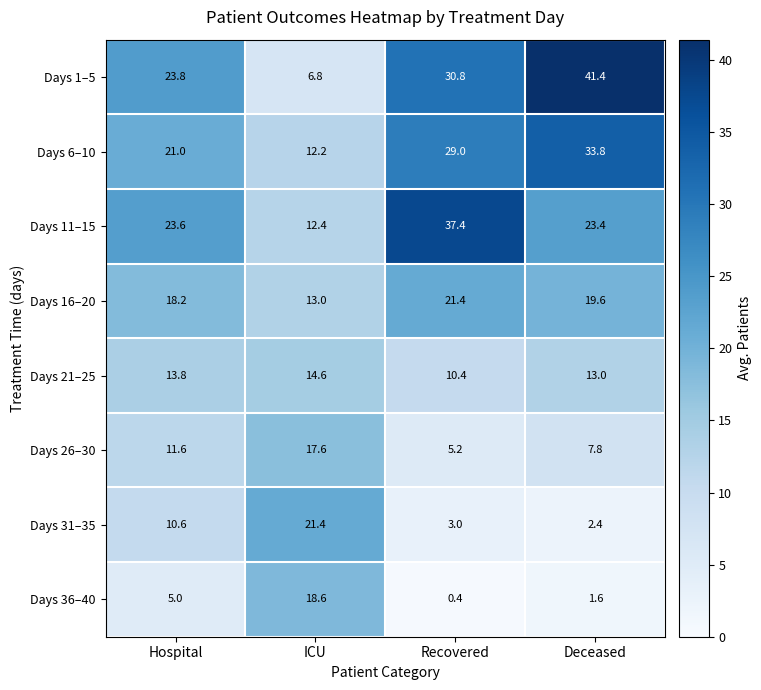

What is the sum of all Days 26–30 values?

42.2